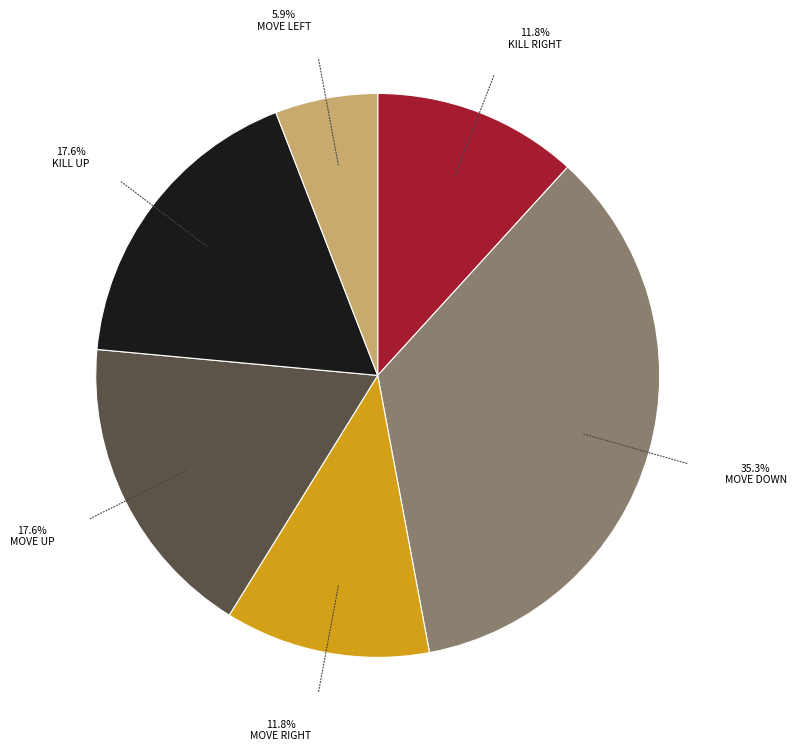

Count the number of slices in the pie.

6